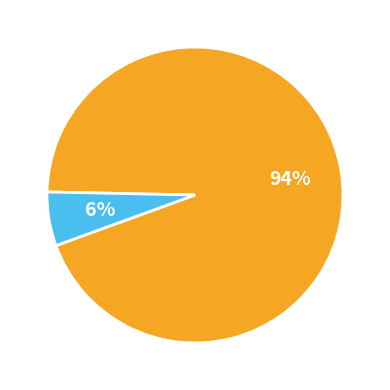

To the nearest percent, what is the difference between the largest and smallest slice percentages?

88%